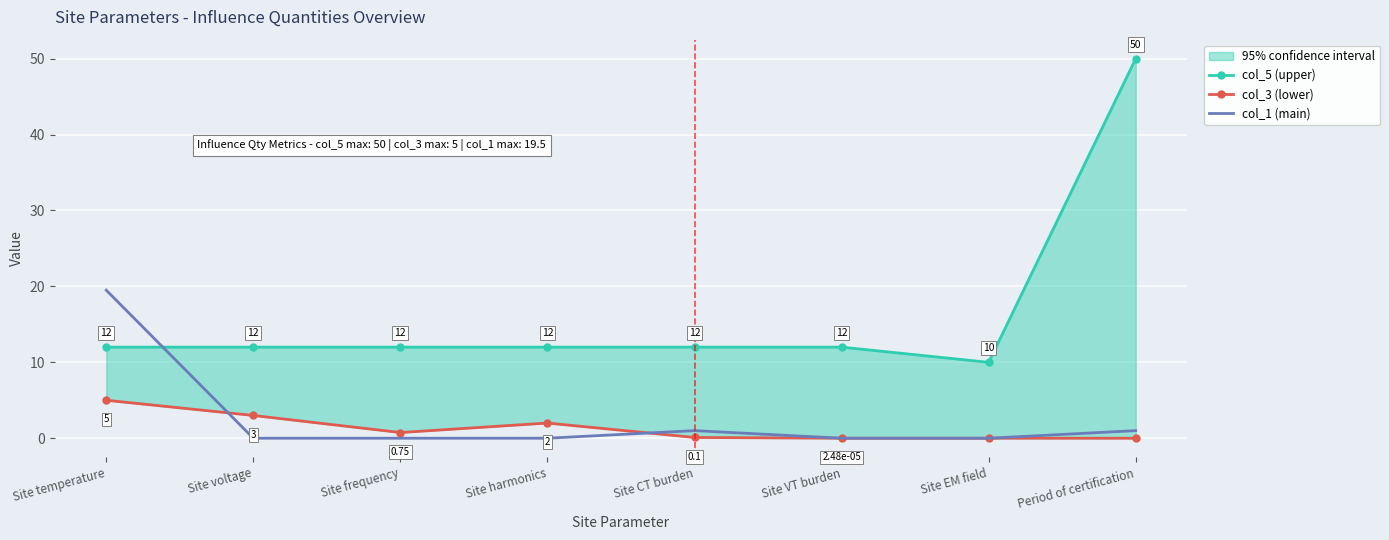

True or false: col_5 (upper) has a value of 5.8 at Site VT burden.

False